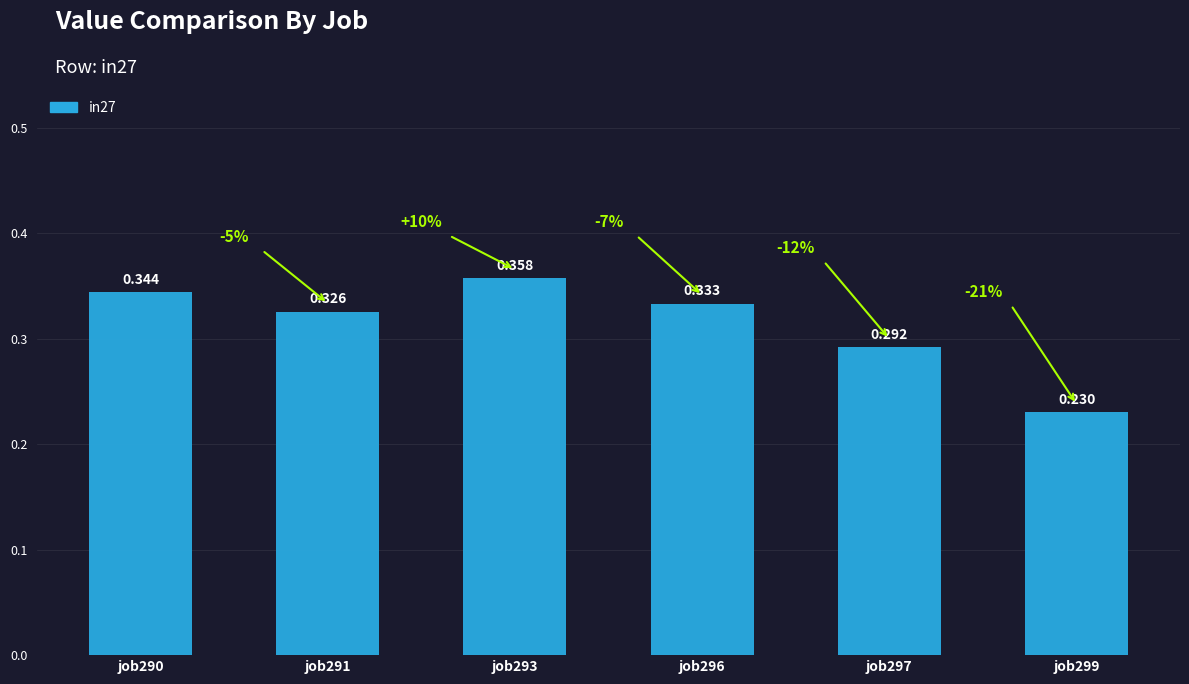

Which has a higher value, job297 or job299?

job297